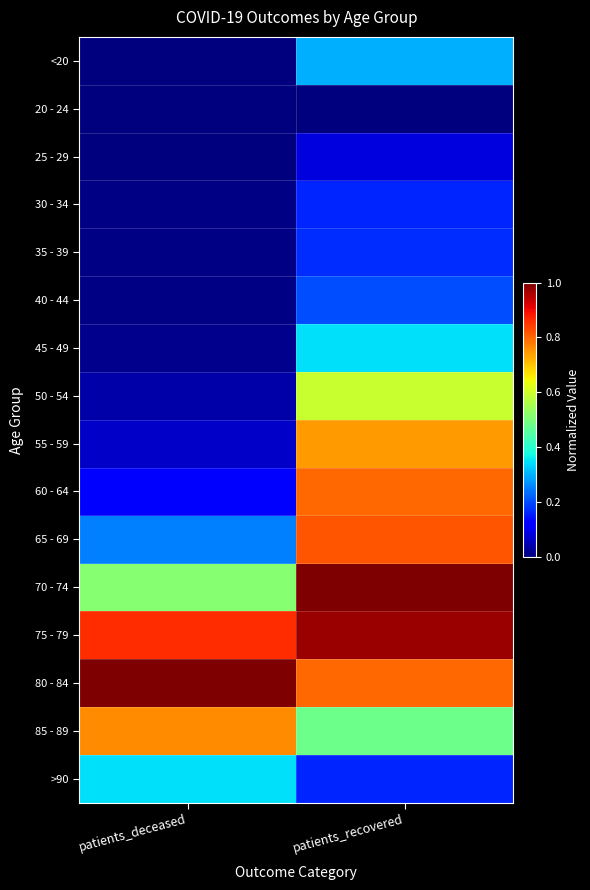

What is the total value across all series at patients_recovered?

7.6